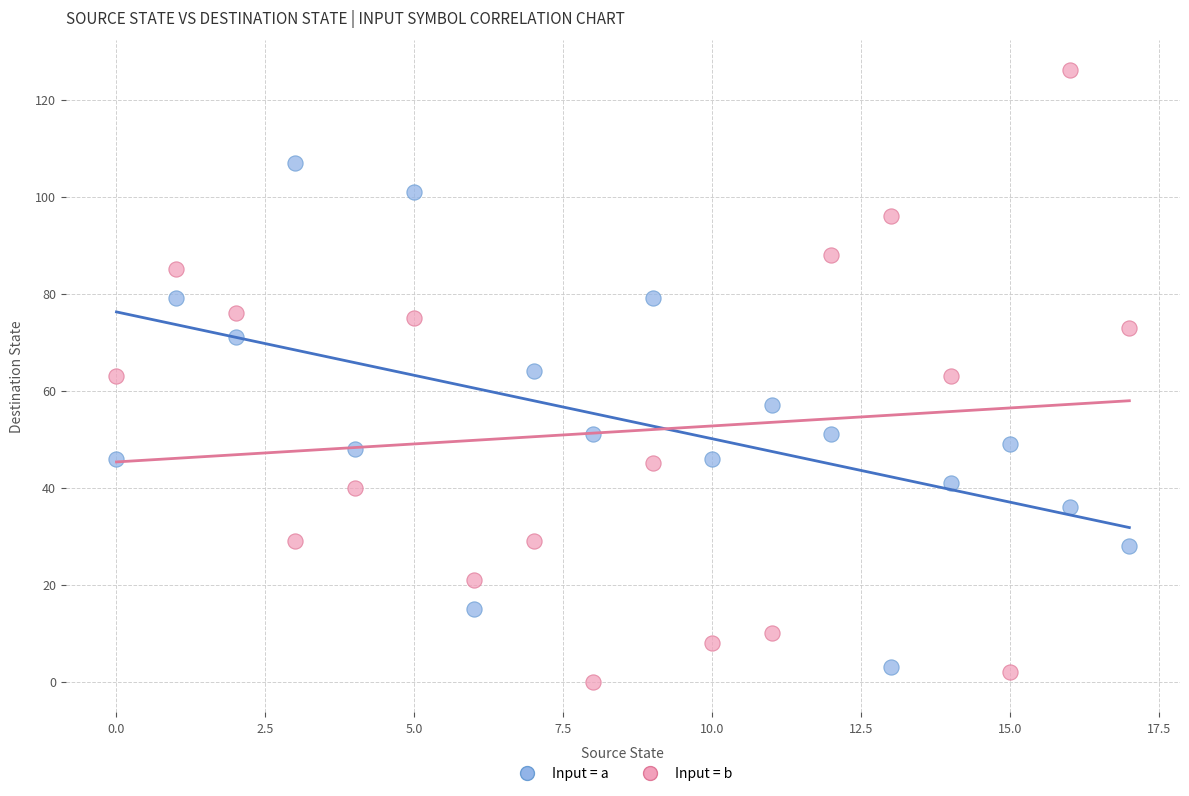

Which series reaches the maximum Y coordinate?

Input = b